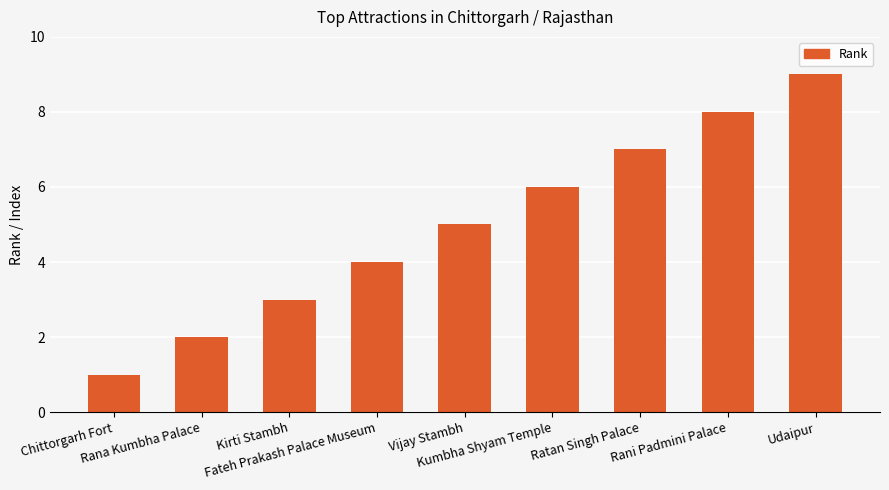

Approximately how many times larger is the value at Fateh Prakash Palace Museum compared to Chittorgarh Fort?

4.0